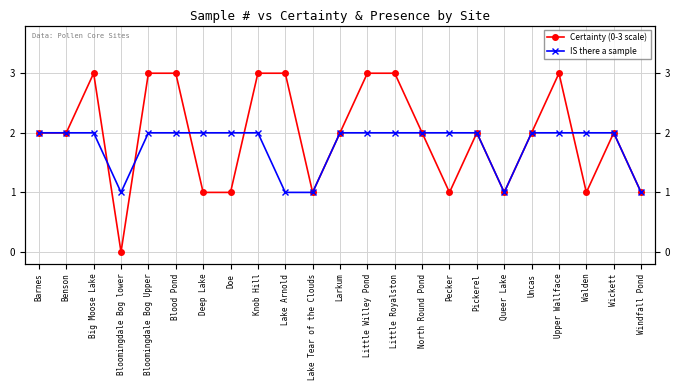

At which label does Certainty (0-3 scale) first exceed 2?

Big Moose Lake